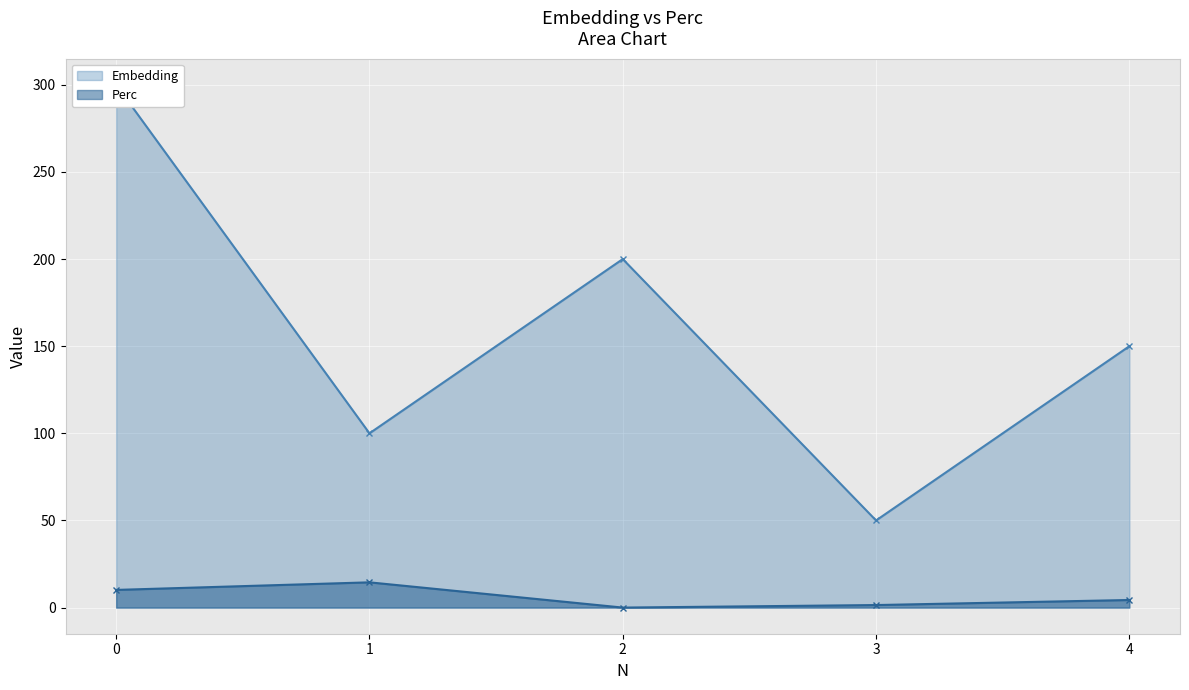

True or false: Perc and Embedding cross at least once.

False